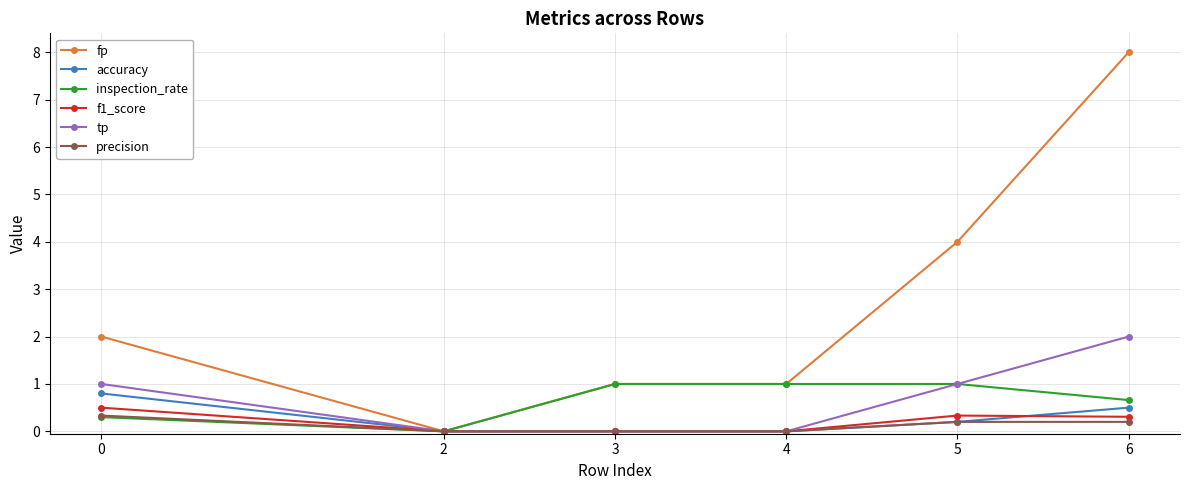

Which series has the largest total across all categories?

fp